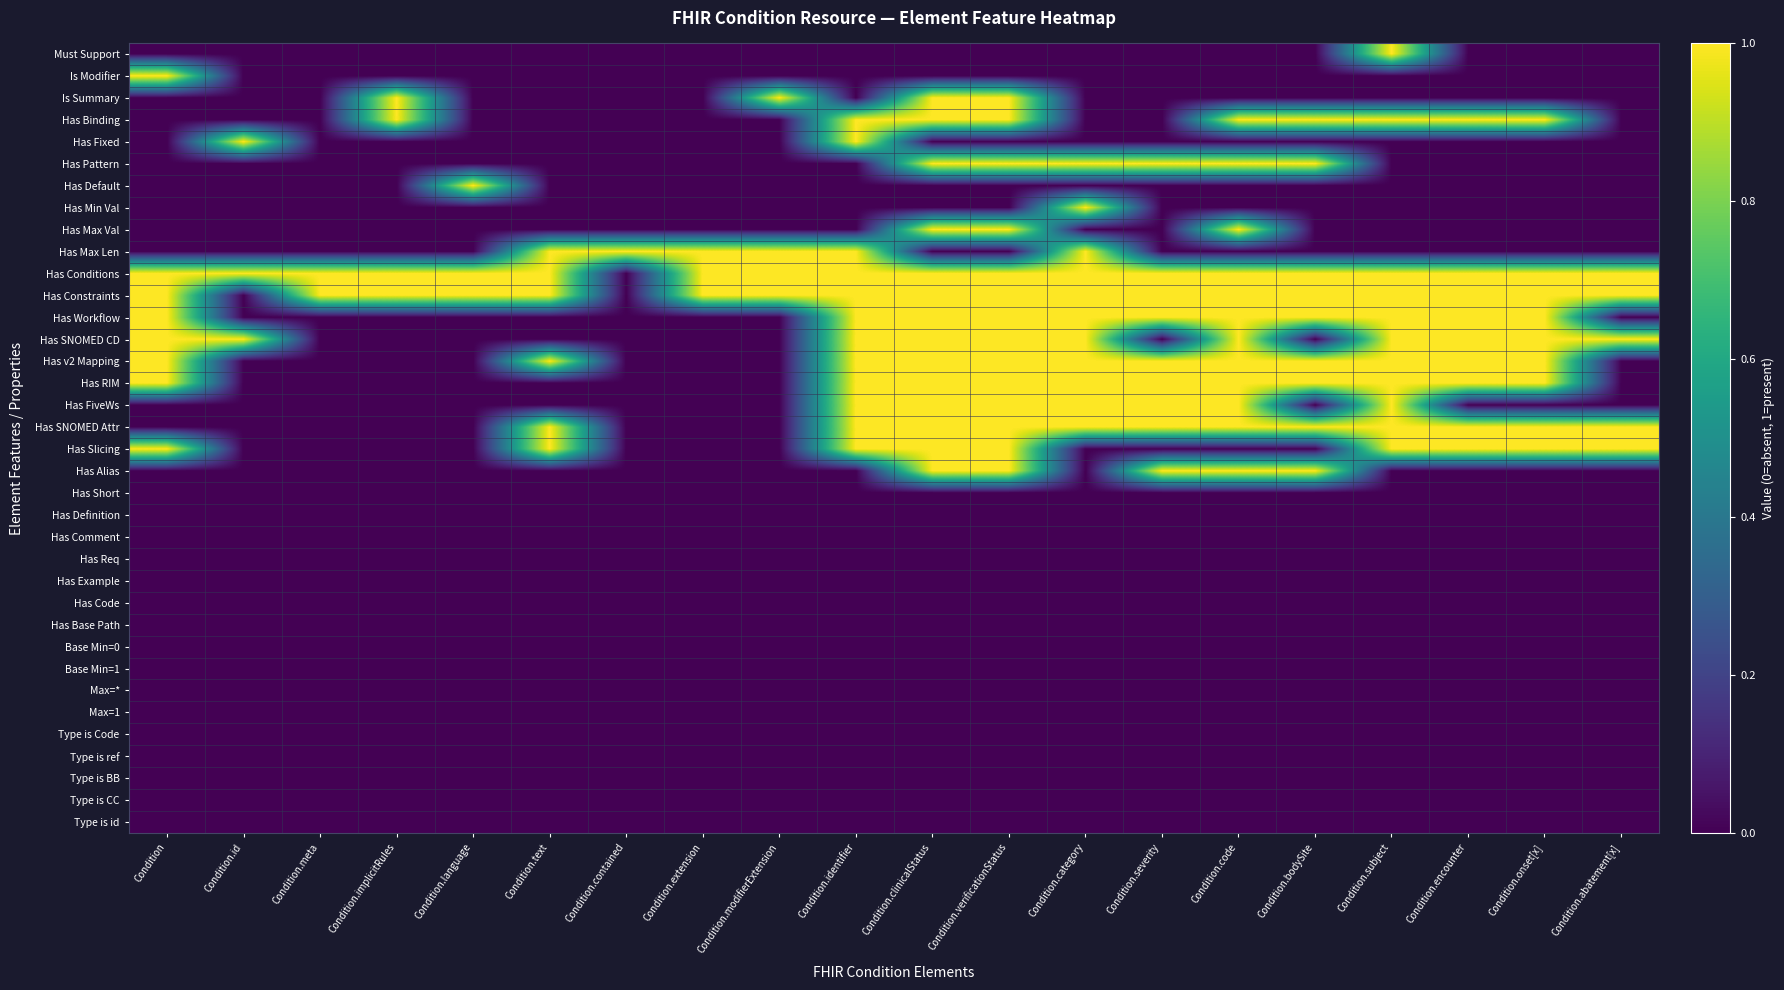

At Condition.language, list the series in order from smallest to largest.

Must Support, Is Modifier, Is Summary, Has Binding, Has Fixed, Has Pattern, Has Min Val, Has Max Val, Has Max Len, Has Workflow, Has SNOMED CD, Has v2 Mapping, Has RIM, Has FiveWs, Has SNOMED Attr, Has Slicing, Has Alias, Has Short, Has Definition, Has Comment, Has Req, Has Example, Has Code, Has Base Path, Base Min=0, Base Min=1, Max=*, Max=1, Type is Code, Type is ref, Type is BB, Type is CC, Type is id, Has Default, Has Conditions, Has Constraints